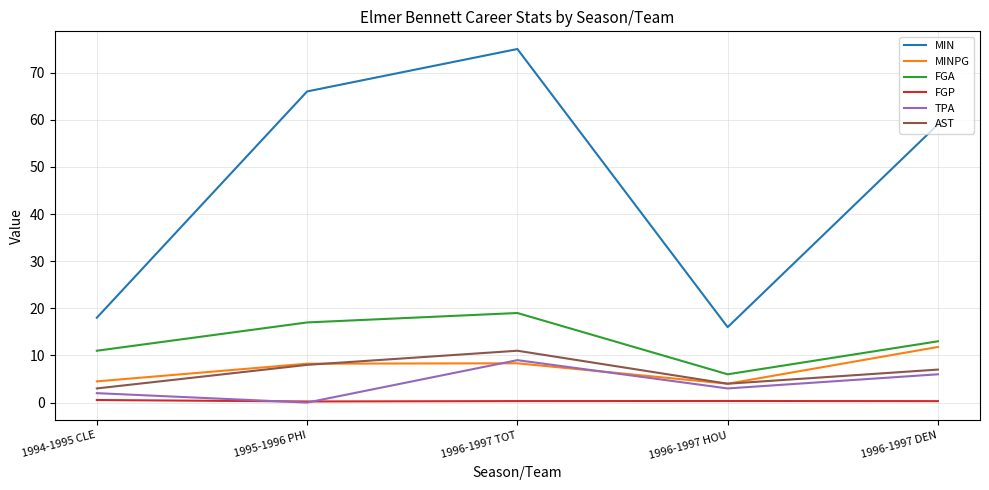

At 1996-1997 DEN, list the series in order from largest to smallest.

MIN, FGA, MINPG, AST, TPA, FGP